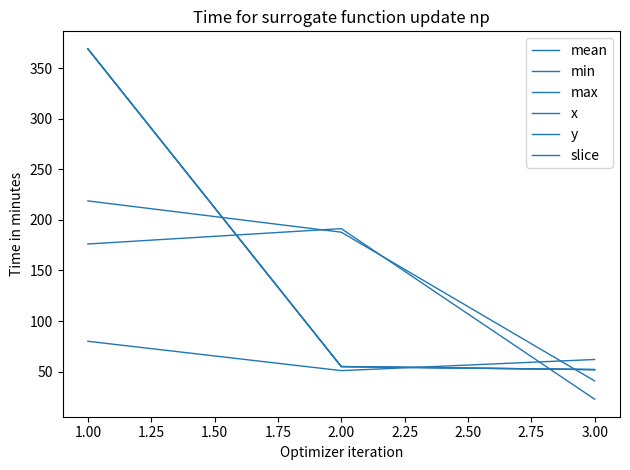

Does the chart have visible grid lines?

No